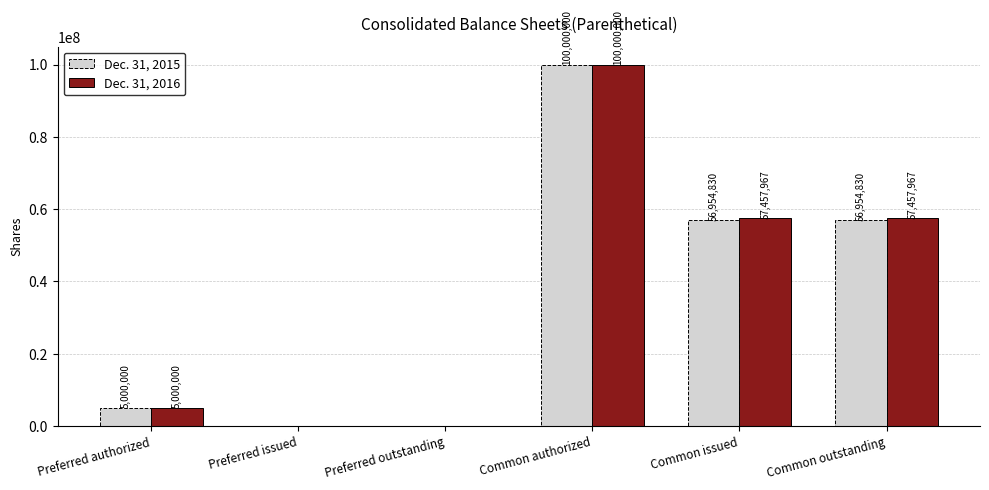

Which series has the largest total across all categories?

Dec. 31, 2016